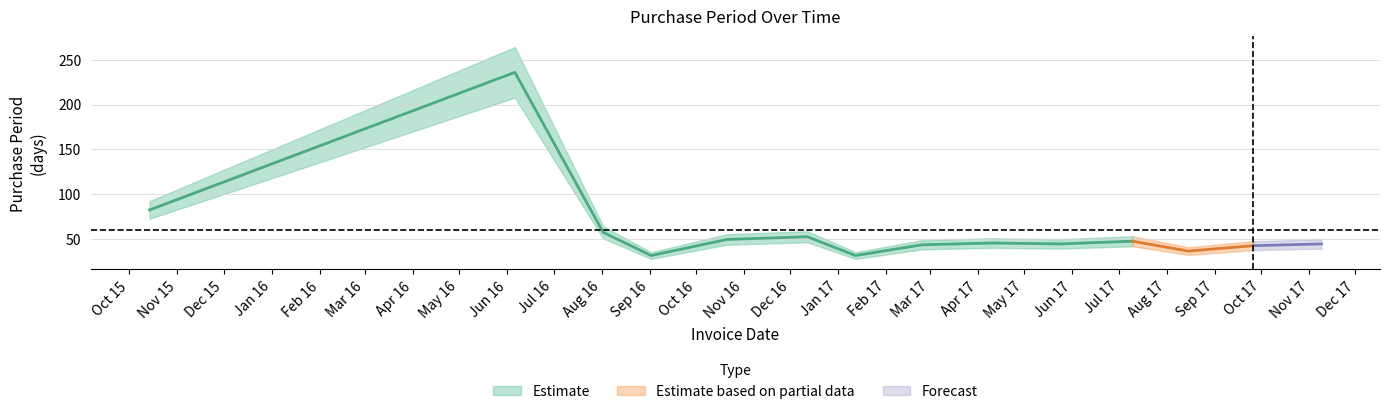

Reading left to right, extract all data points from this chart.

82	236	57	31	49	52	31	43	45	44	47	36	42	44